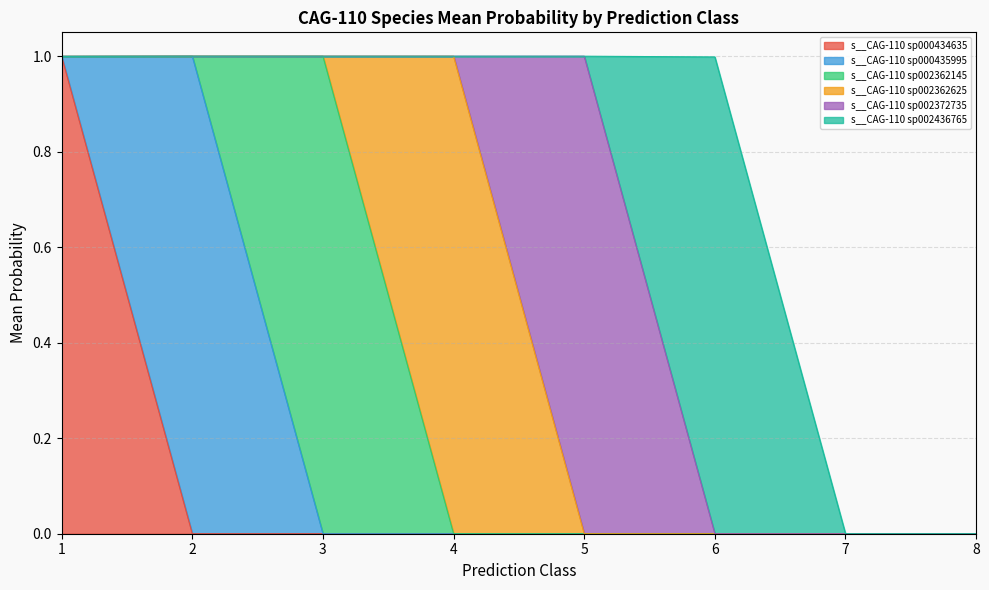

Is it true that s__CAG-110 sp000434635 equals 0.0 at 4?

True